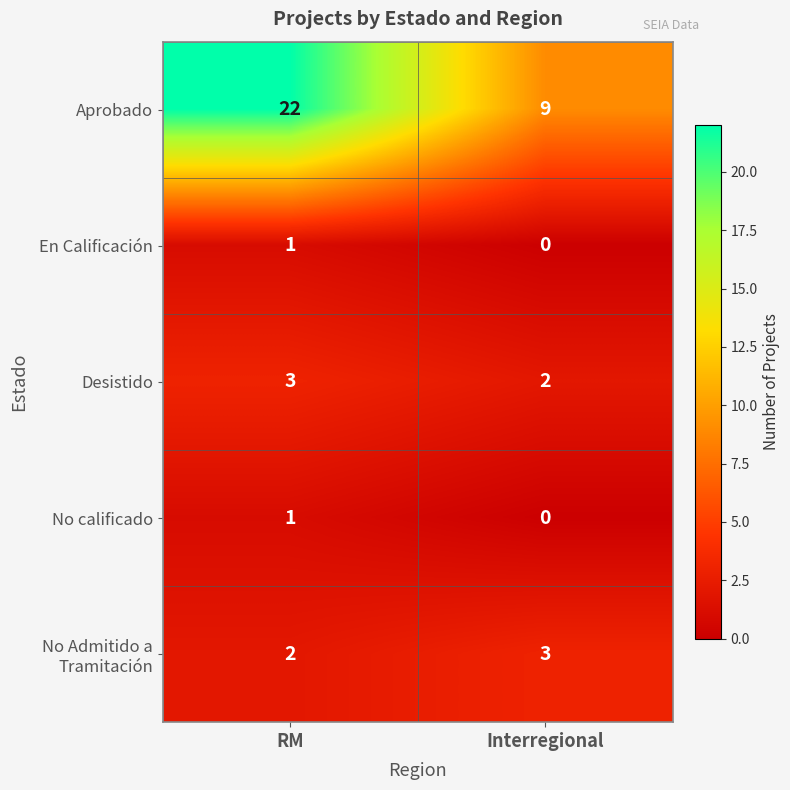

The value of Desistido at Interregional is 1. True or false?

False